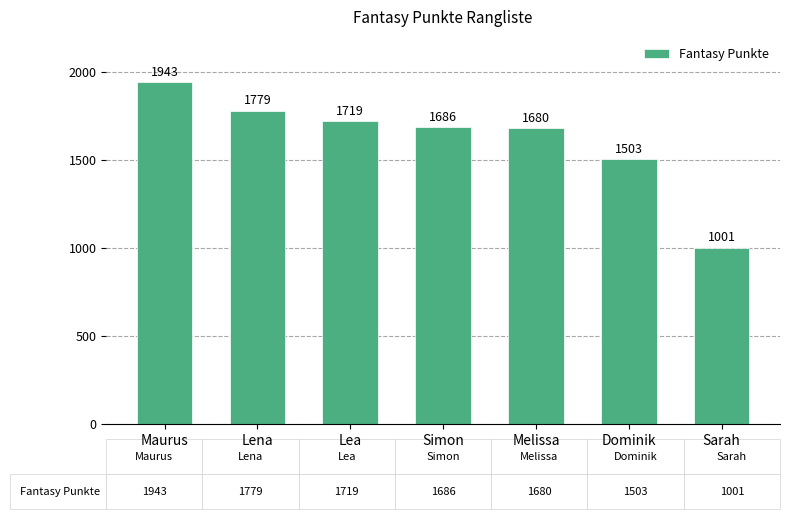

What is the label of the 3rd bar from the right?

Melissa